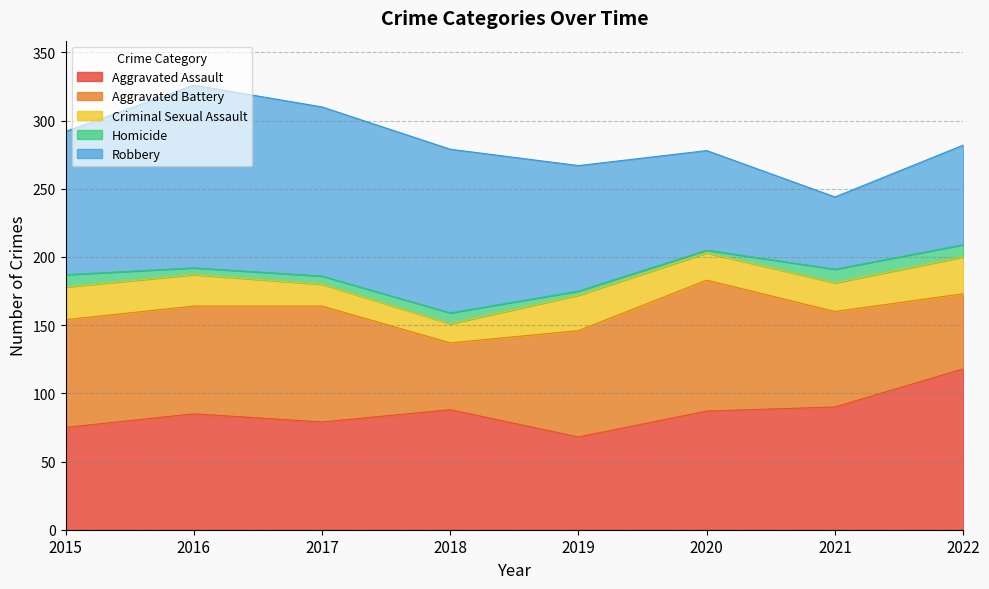

Is it true that Robbery equals 124 at 2020?

False